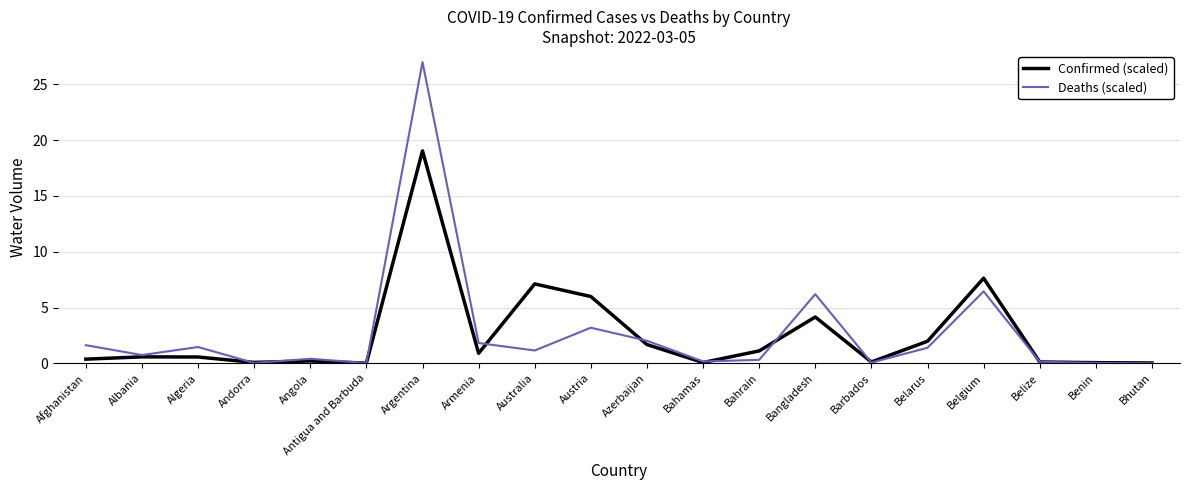

What position from the left is Australia?

9